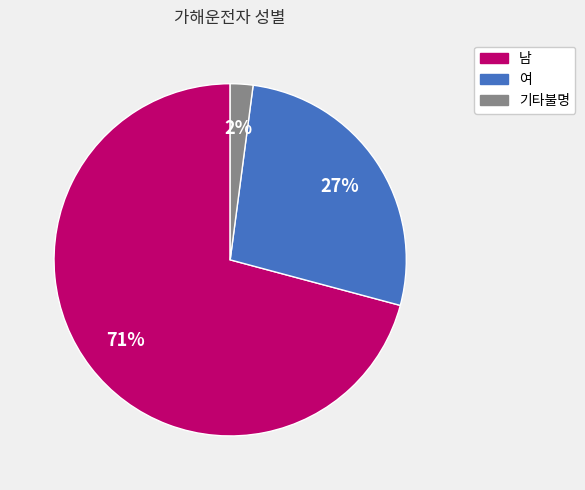

Does 여 represent more than half of the total?

No